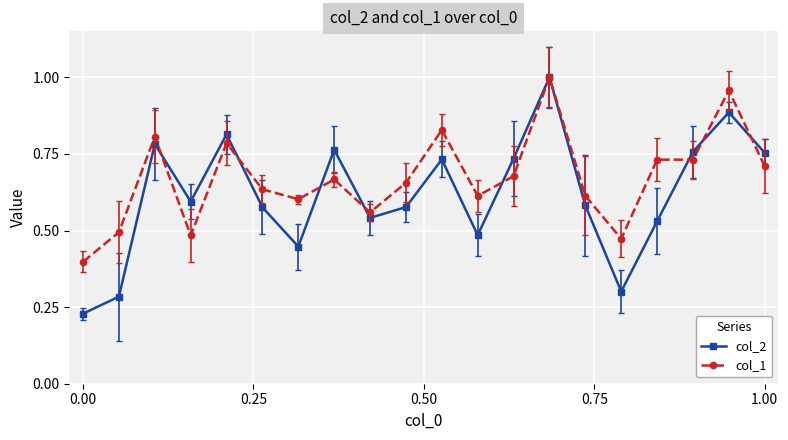

True or false: col_2 has more than 0 points higher than both neighbors.

True